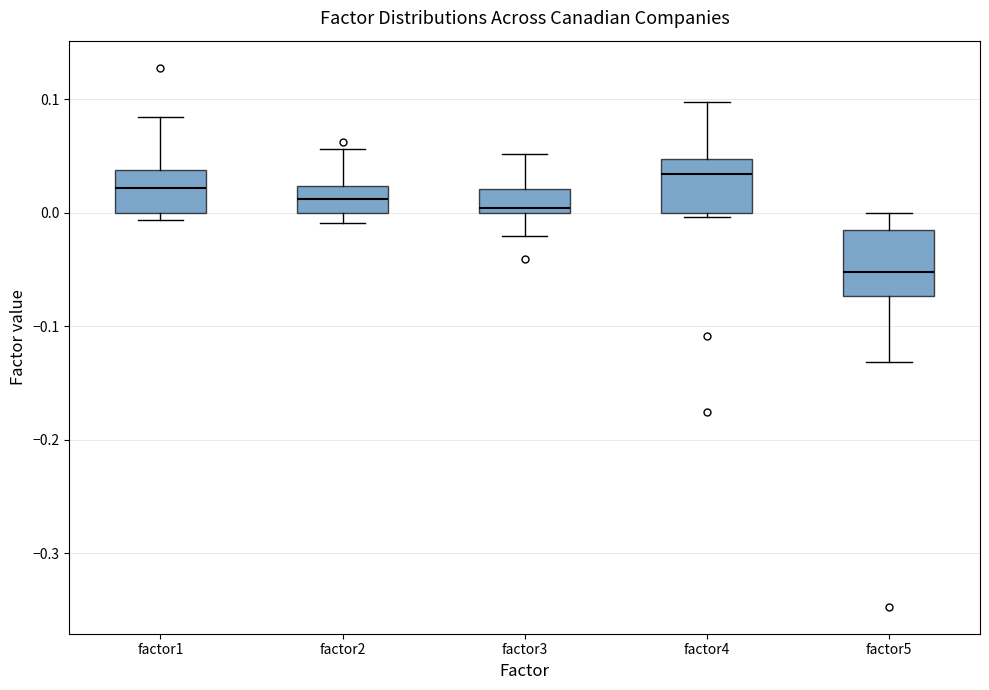

Reading left to right, read every box against the y-axis: the position of its median line, the range the box covers, and the ends of its whiskers. The values are not printed on the chart, so give them approximately, as read against the axis.

factor1: median 0.02, box 0.00 to 0.04, whiskers -0.01 to 0.08
factor2: median 0.01, box 0.00 to 0.02, whiskers -0.01 to 0.06
factor3: median 0.00 (just above the box's lower edge), box 0.00 to 0.02, whiskers -0.02 to 0.05
factor4: median 0.03, box 0.00 to 0.05, whiskers 0.00 (just below the box's lower edge) to 0.10
factor5: median -0.05, box -0.07 to -0.02, whiskers -0.13 to 0.00